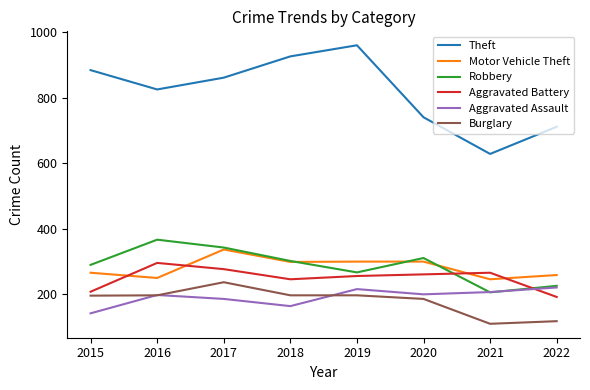

In Aggravated Battery, how many points are higher than both neighbors (excluding endpoints)?

2